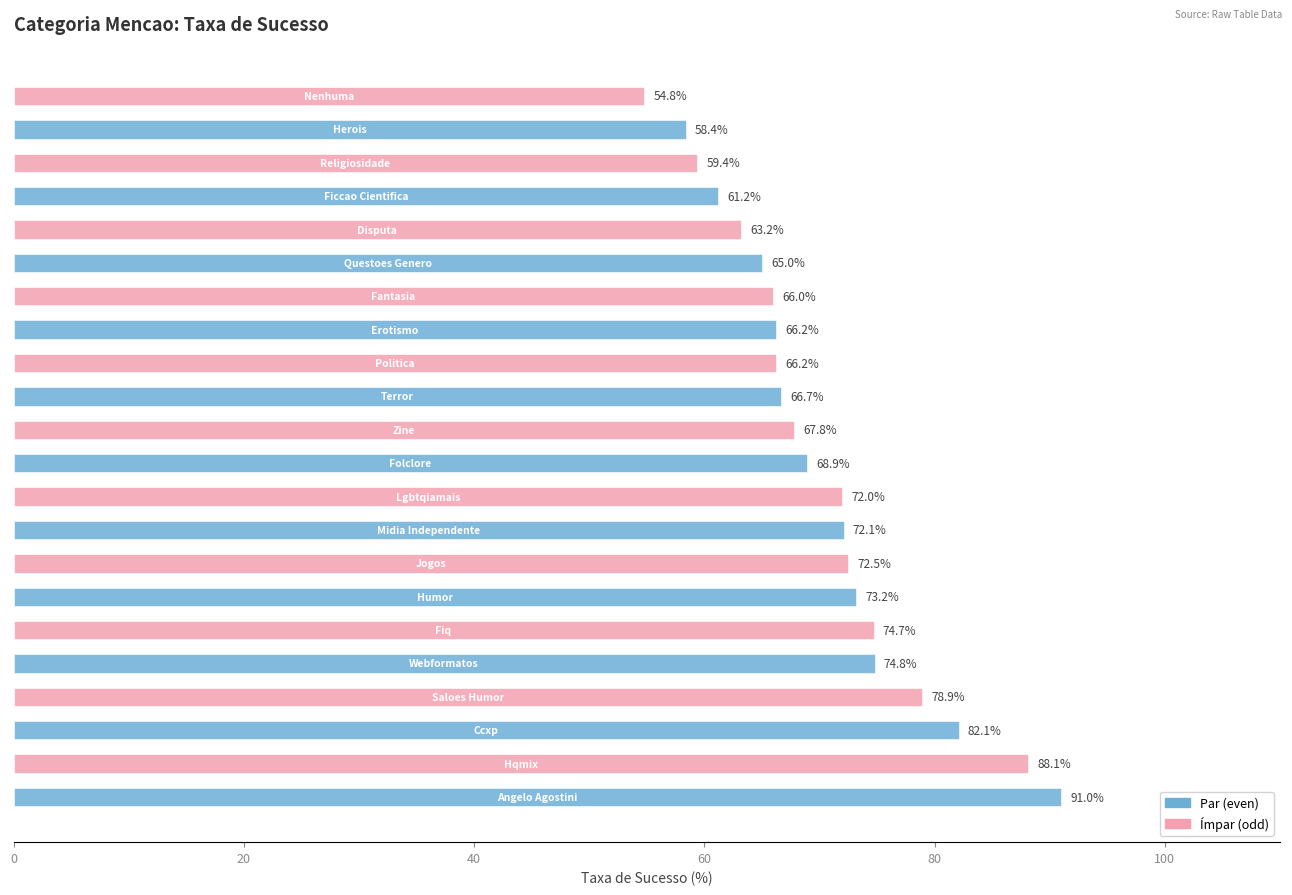

Reading top to bottom, extract all data points from this chart.

54.8	58.4	59.4	61.2	63.2	65.0	66.0	66.2	66.2	66.7	67.8	68.9	72.0	72.1	72.5	73.2	74.7	74.8	78.9	82.1	88.1	91.0